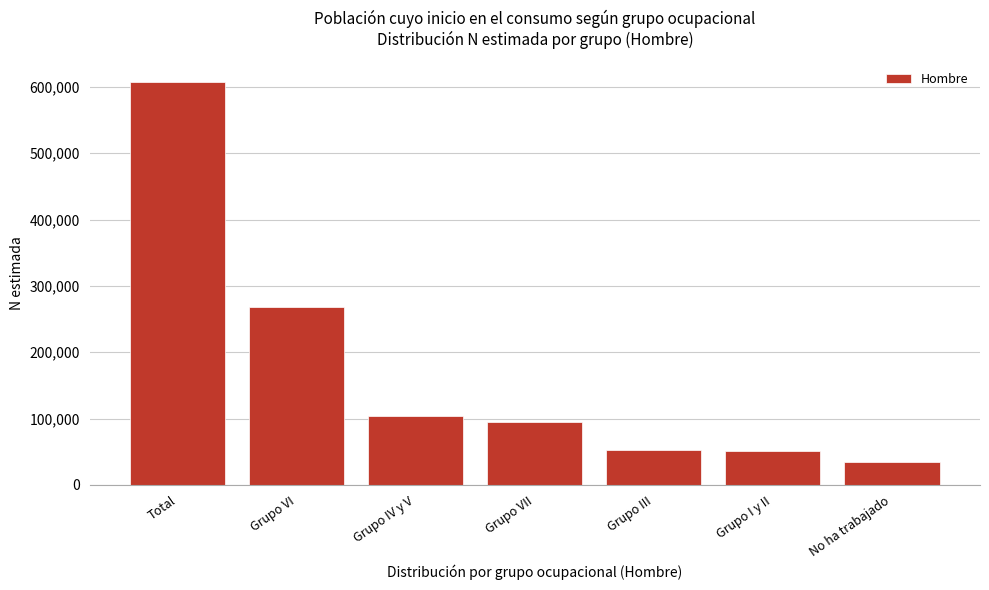

What is the difference between the maximum and minimum values?

572729